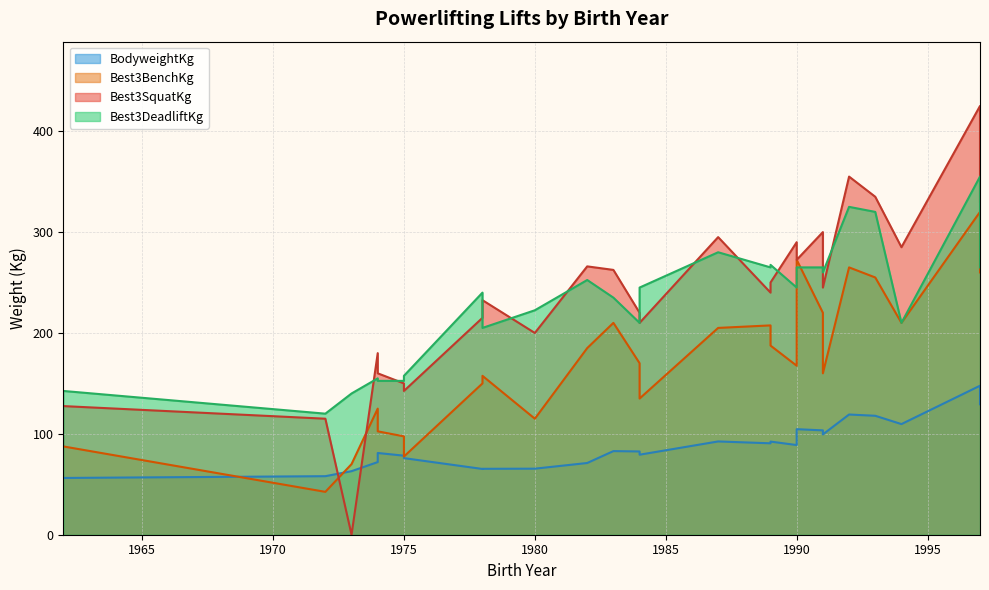

What is the sum of all Best3DeadliftKg values?

5952.5